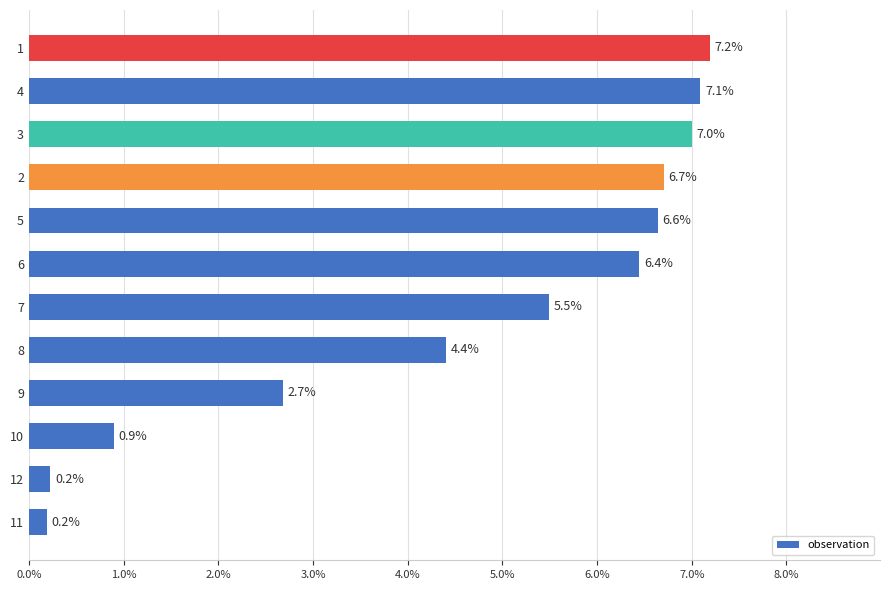

Is it true that the value at 11 is 0.1?

False